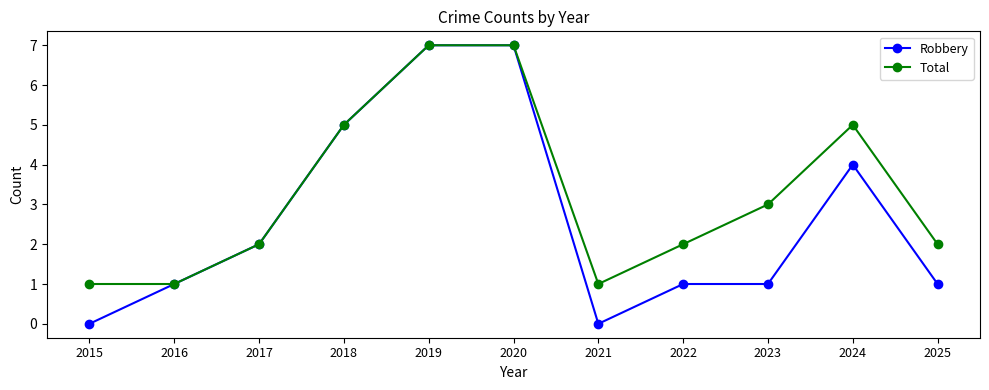

Is the value of Robbery at 2015 greater than the value of Total at 2016?

No